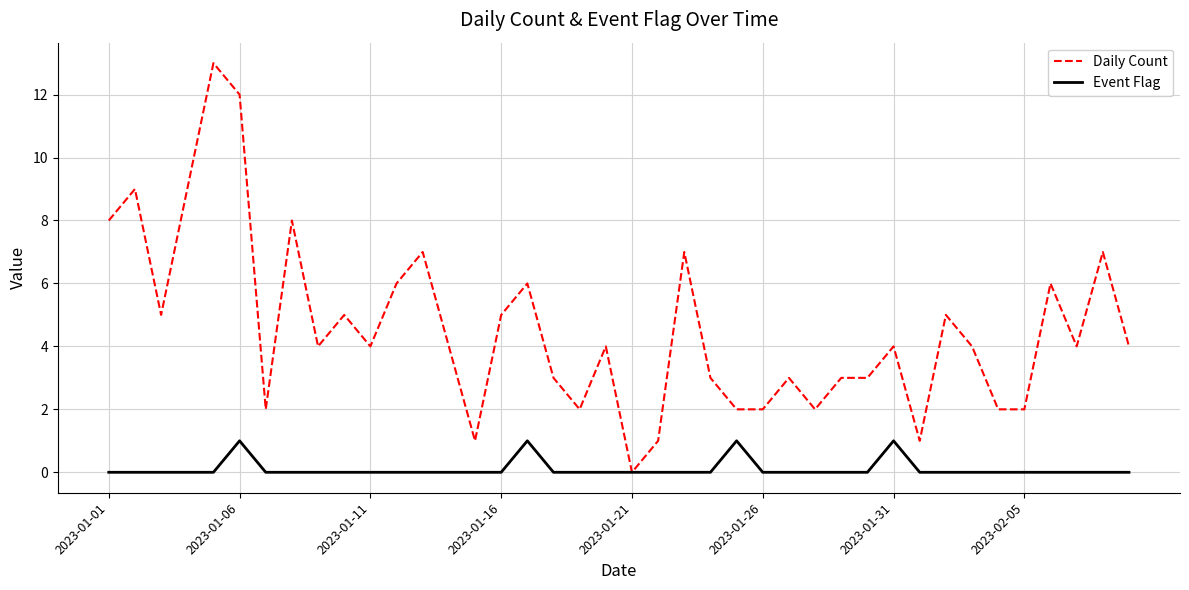

Which series has the widest spread of values?

Daily Count